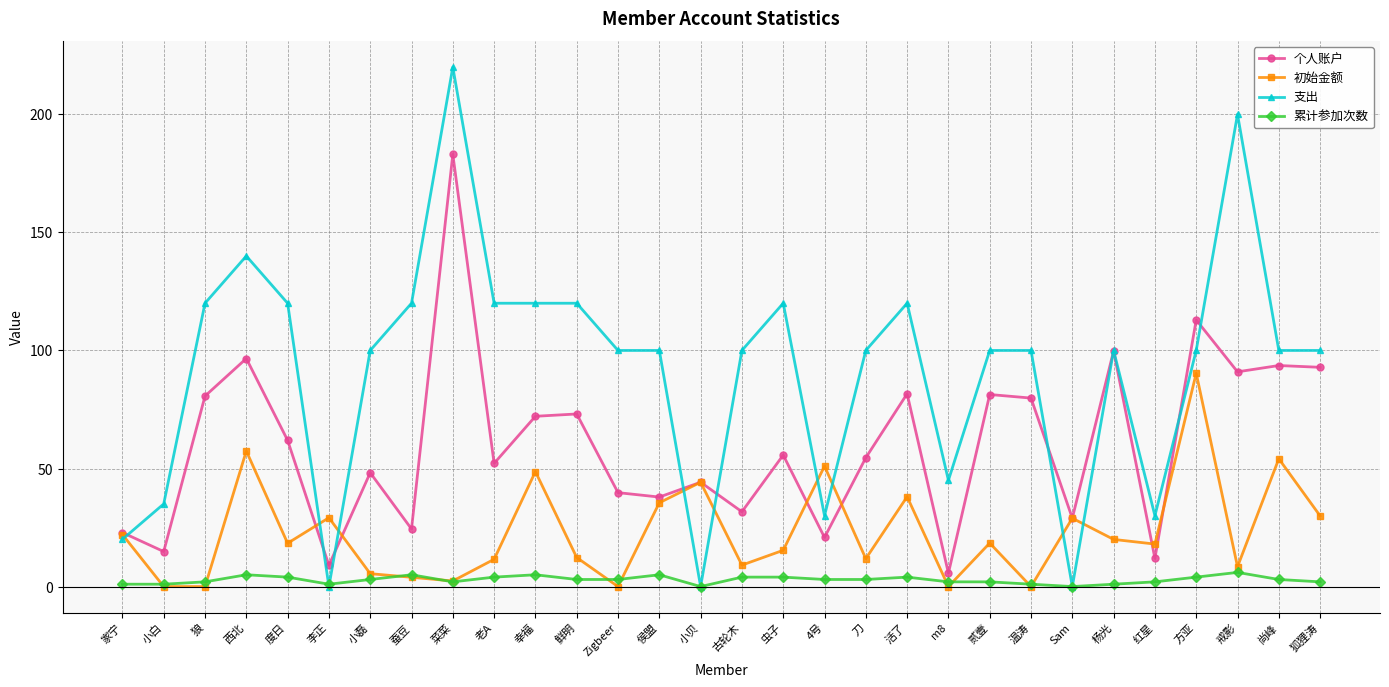

What is the sum of the 累计参加次数 values at Sam and 西北?

5.0